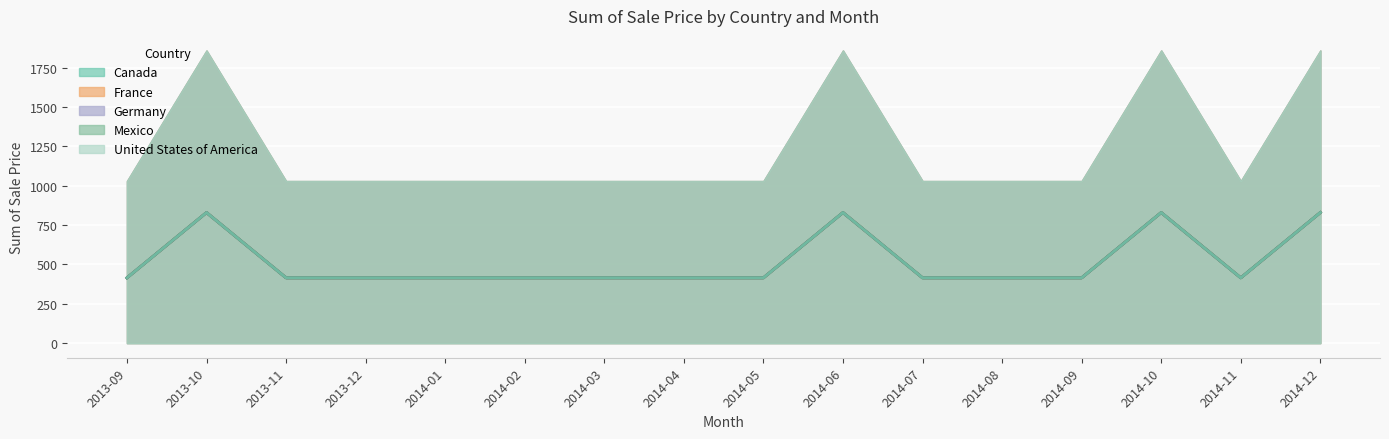

How many interior local peaks does the United States of America series have?

3